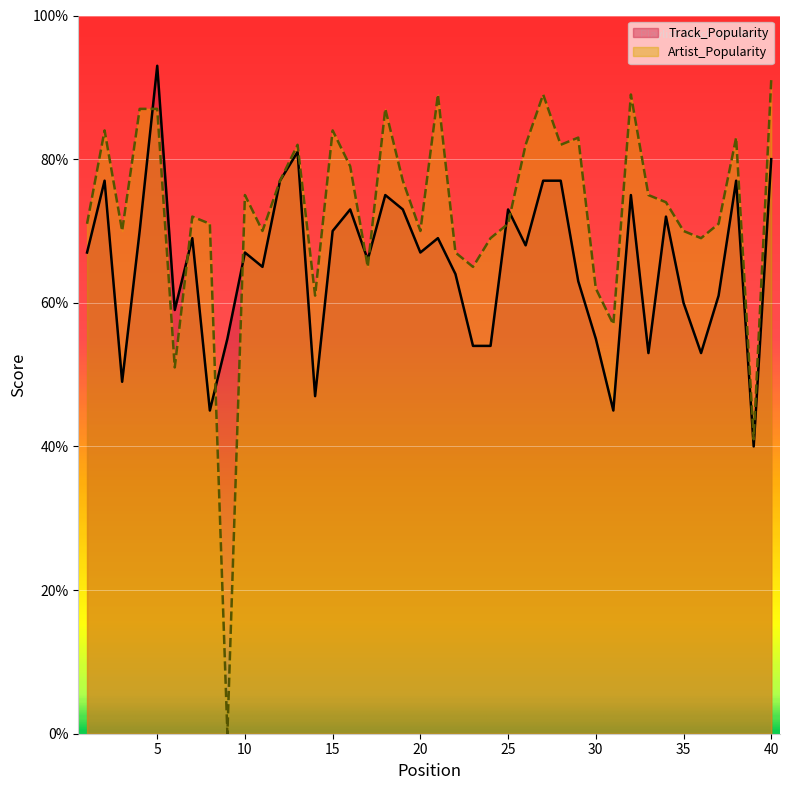

Does the chart display data point markers on the line(s)?

No